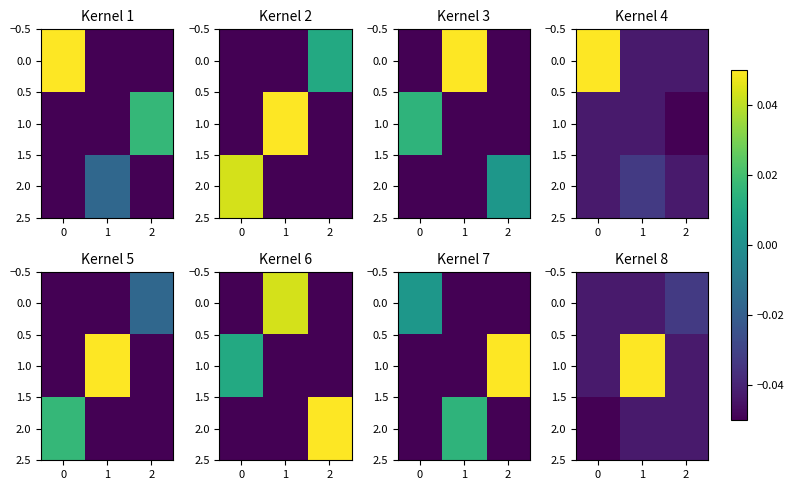

True or false: 0.0 has a value of -0.0 at 2.

False